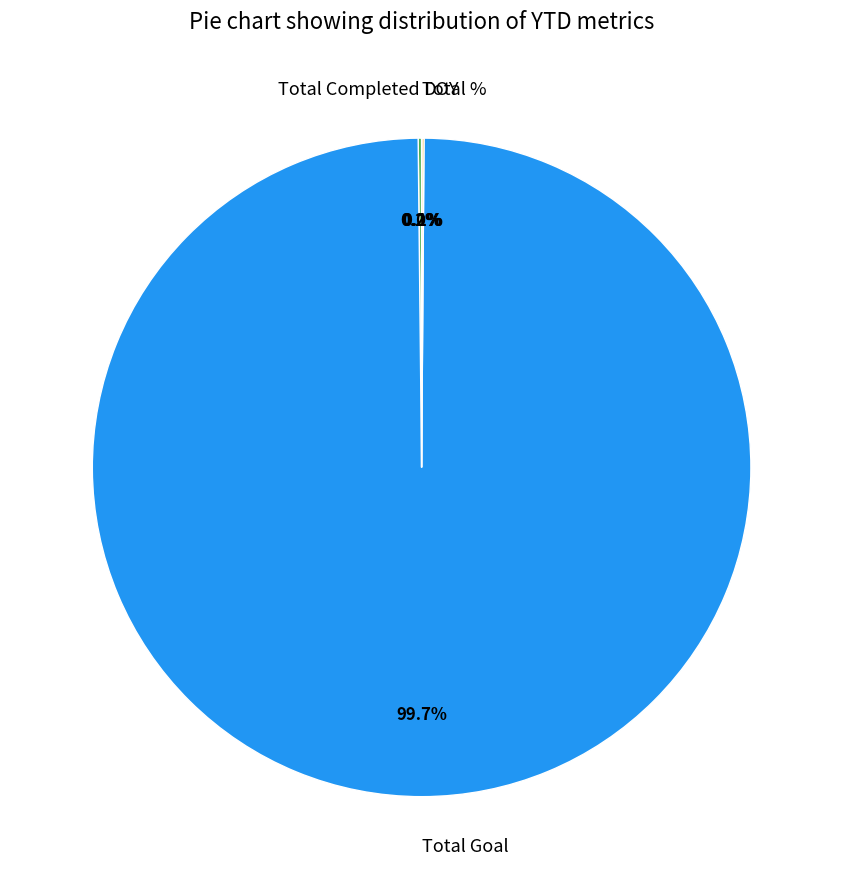

To the nearest percent, what is the average slice percentage?

25%